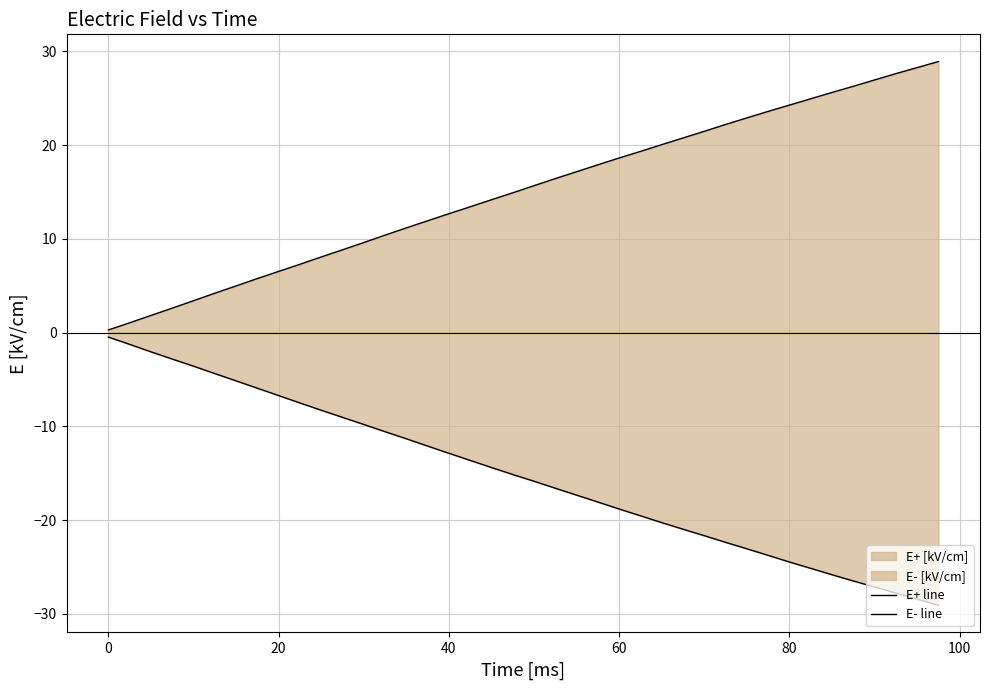

How many categories are shown in the chart?

40